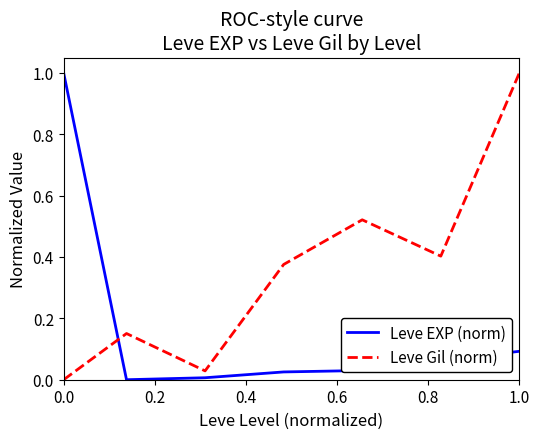

How many intersections are there between Leve EXP (norm) and Leve Gil (norm)?

1